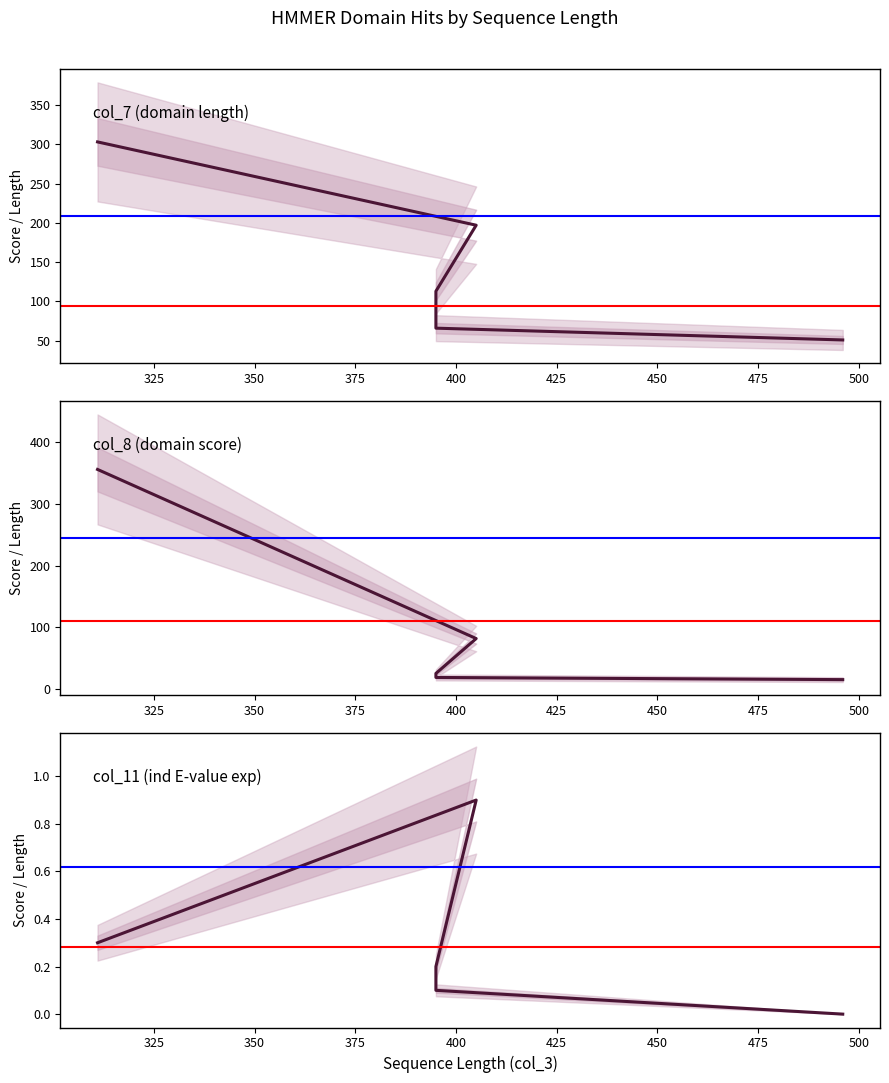

What is the lowest value of the col_7 (domain length) series?

51.0